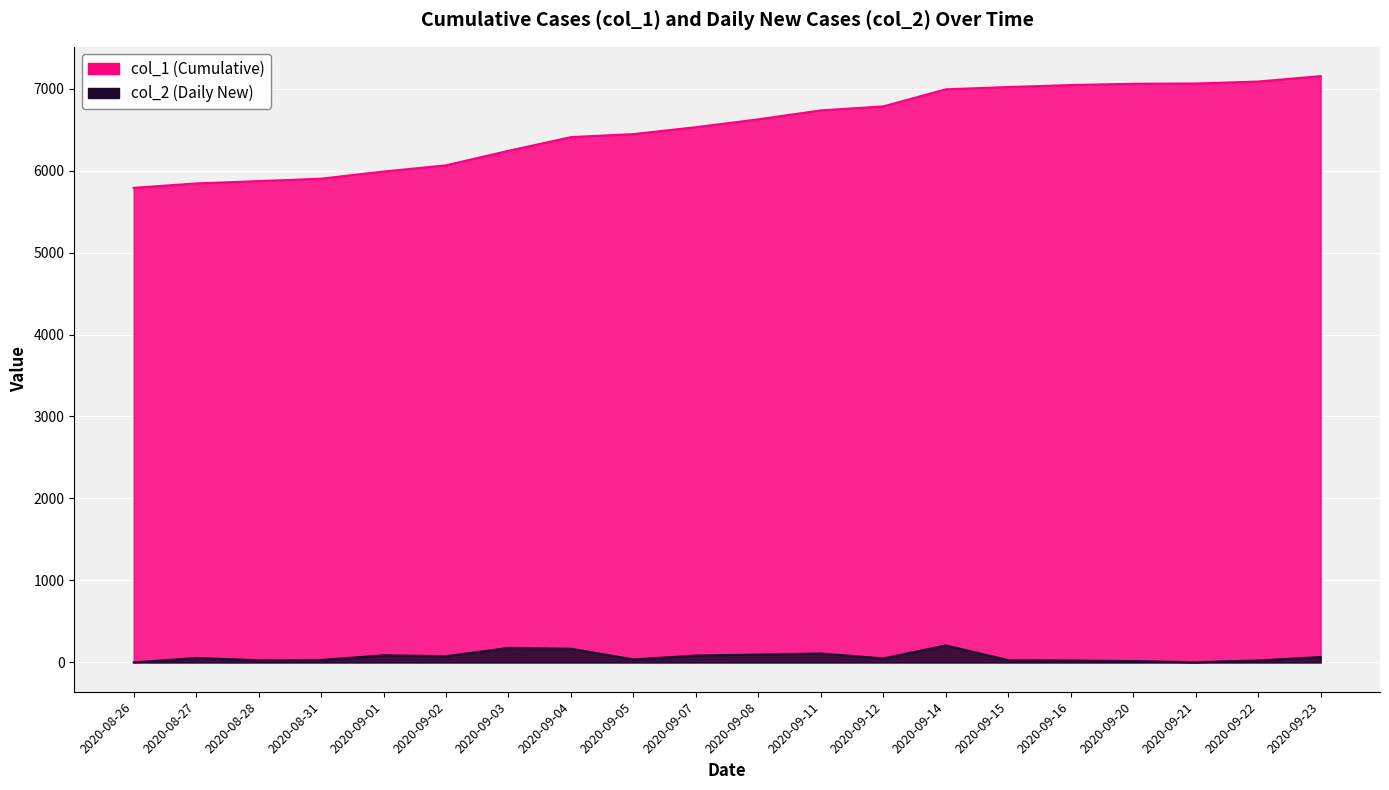

The chart shows a value of 8882 at 2020-09-03. True or false?

False